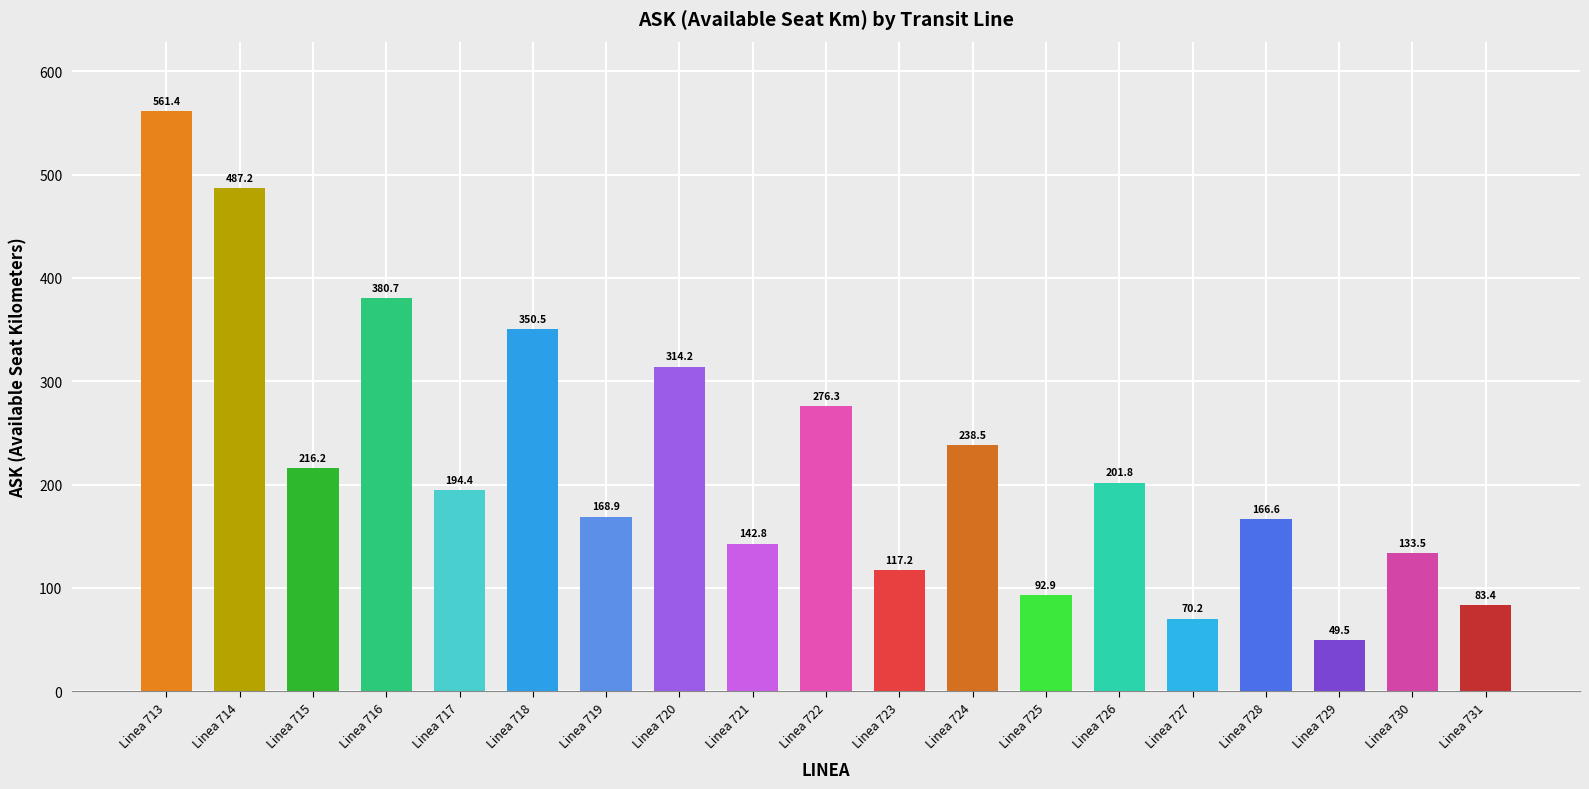

What is the difference between the maximum and second lowest values?

491.2